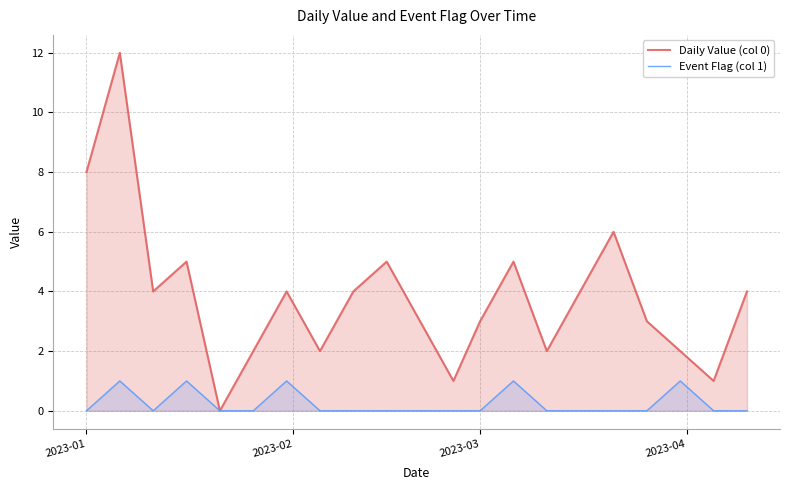

Where is Event Flag (col 1) nearest to the value 0?

2023-01